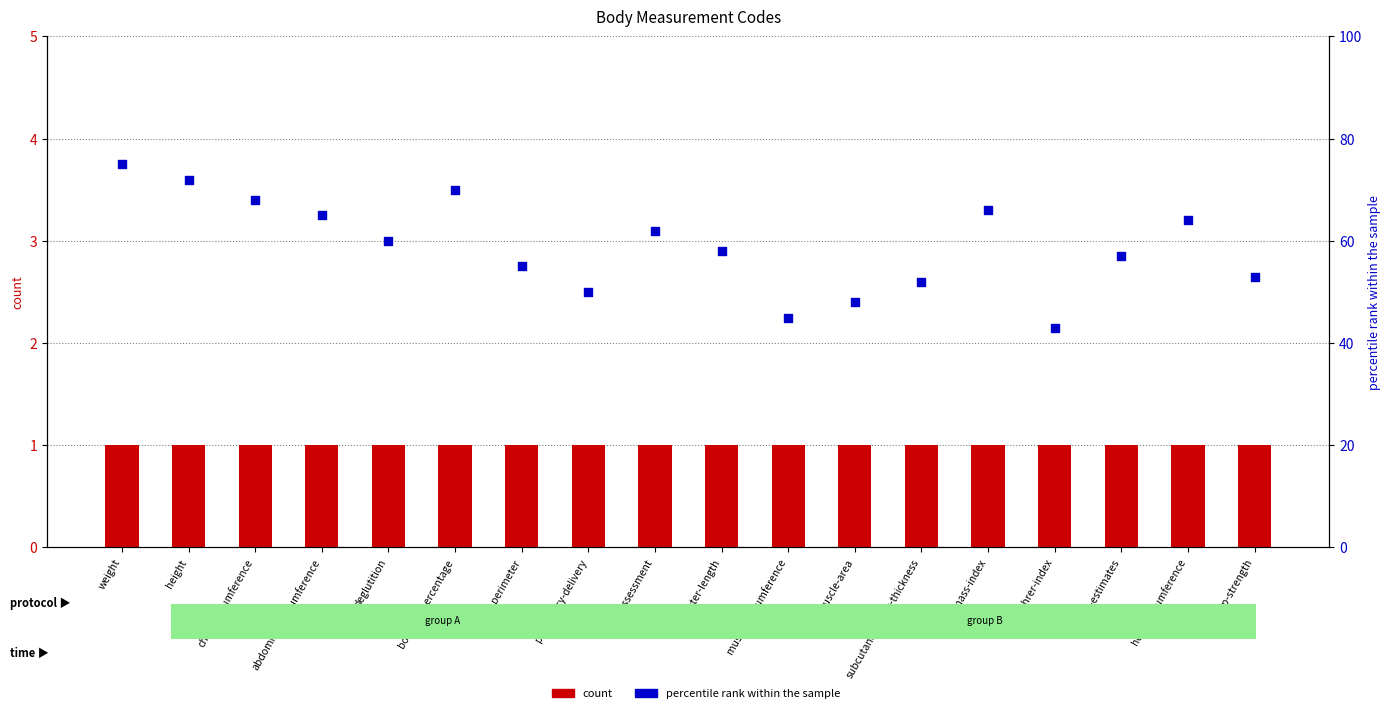

Is the value of percentile rank within the sample at muscle-area greater than the value of count at perimeter?

Yes